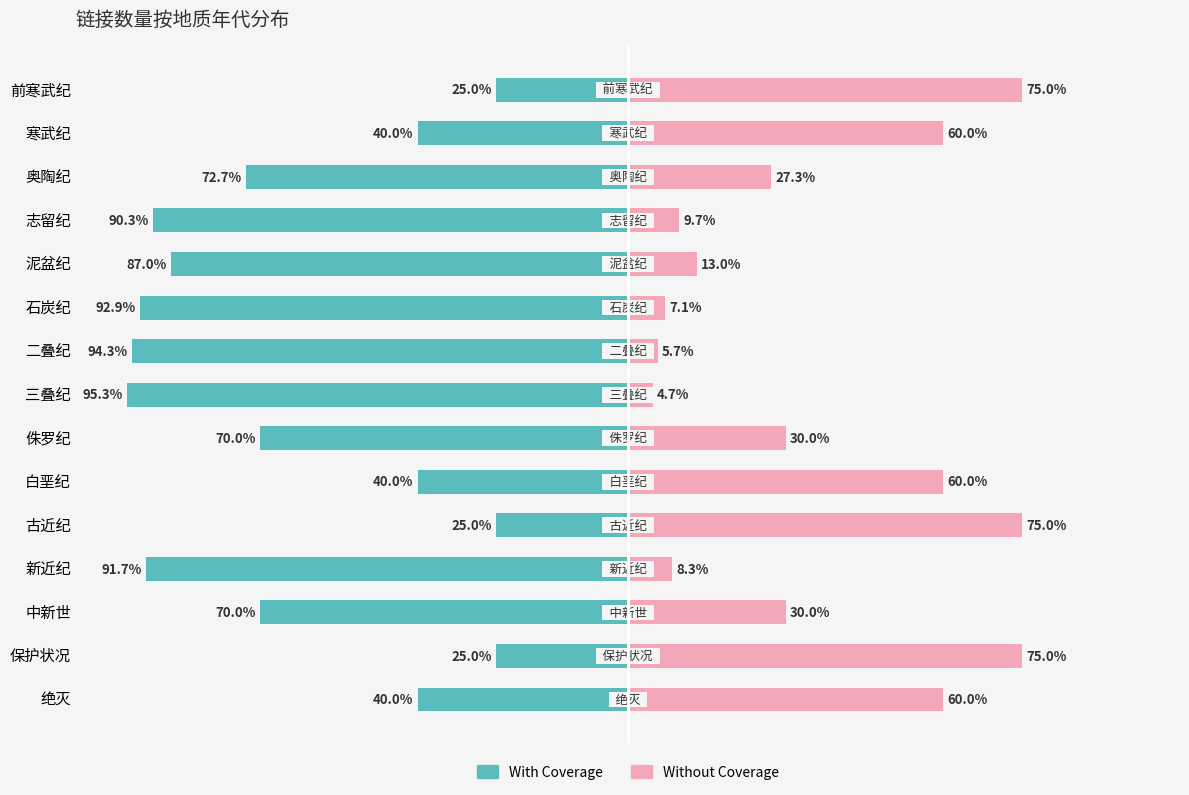

What is the lowest value of the With Coverage series?

-95.3